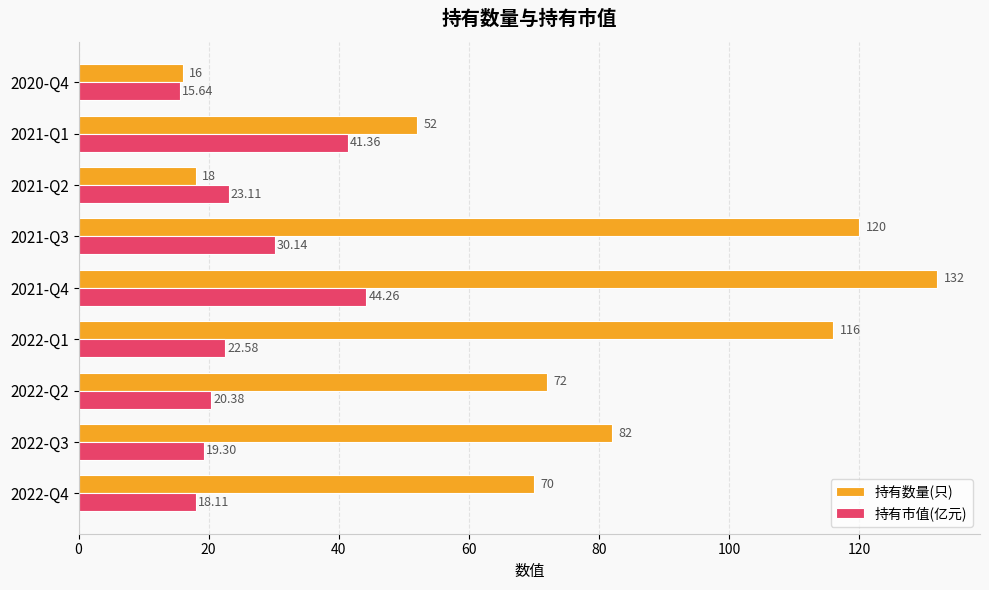

What is the sum of the 持有数量(只) values at 2020-Q4 and 2021-Q4?

148.0